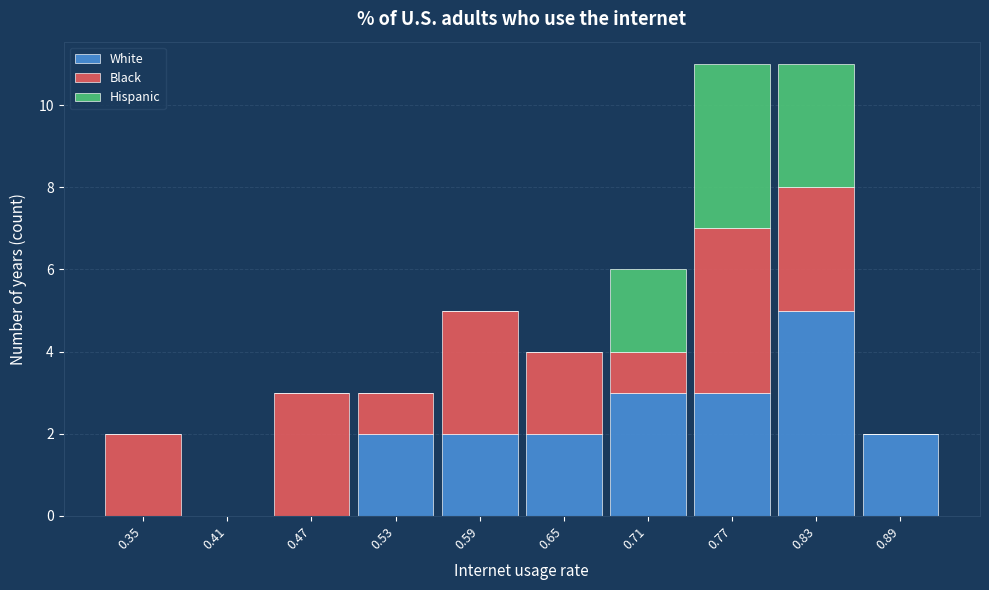

Reading left to right, list the values for the White series.

0.35=0	0.41=0	0.47=0	0.53=2	0.59=2	0.65=2	0.71=3	0.77=3	0.83=5	0.89=2